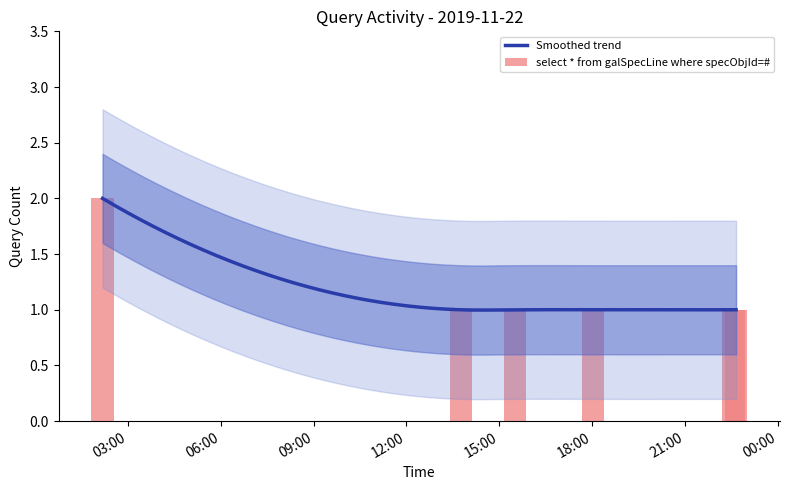

What is the difference between the maximum and minimum values?

1